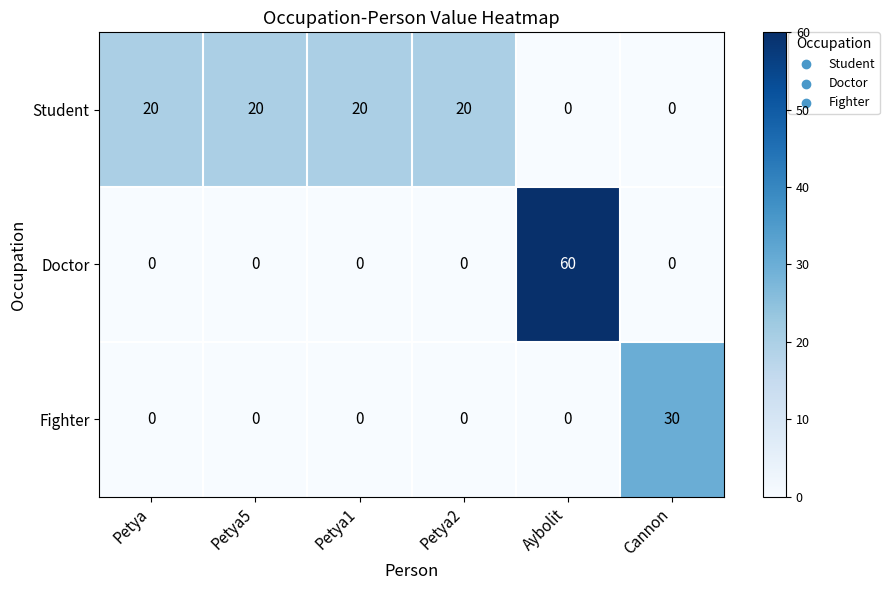

Which series has the largest range (max minus min)?

Doctor